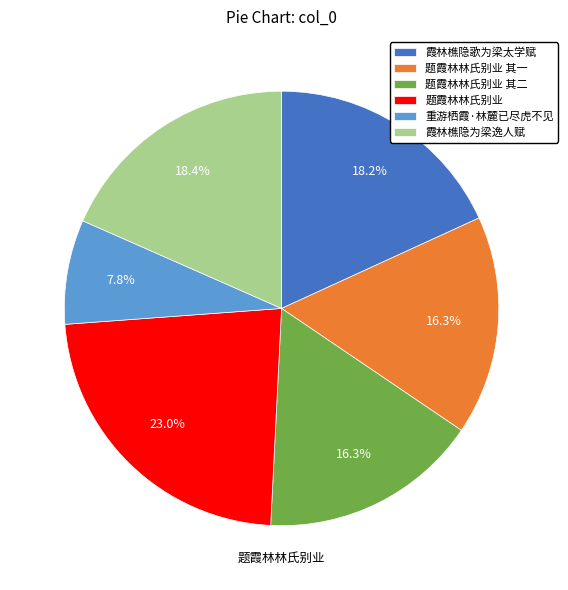

Is there any slice that represents more than half of the pie?

No